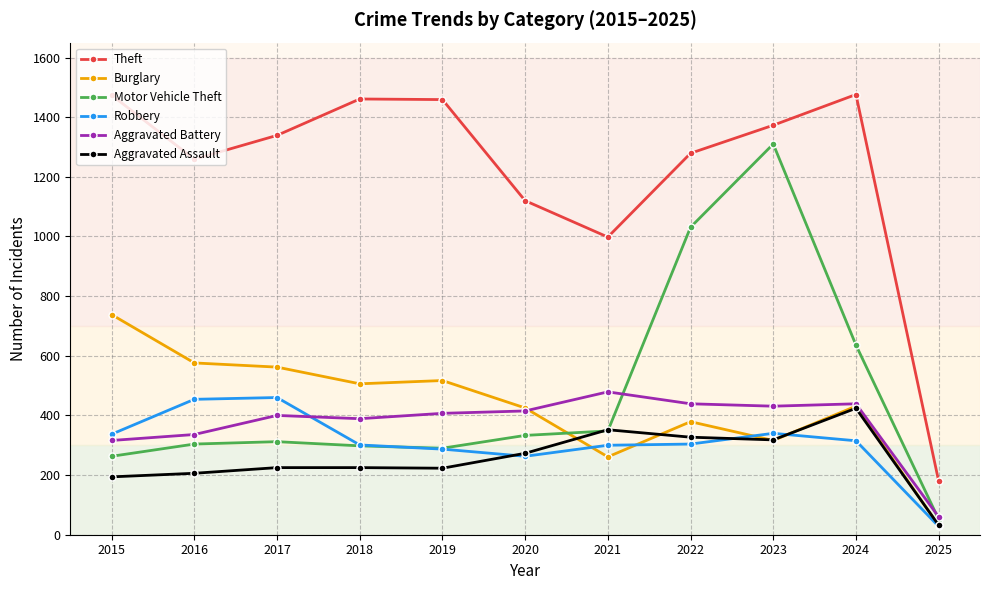

What are all the series names shown in the legend?

Theft, Burglary, Motor Vehicle Theft, Robbery, Aggravated Battery, Aggravated Assault